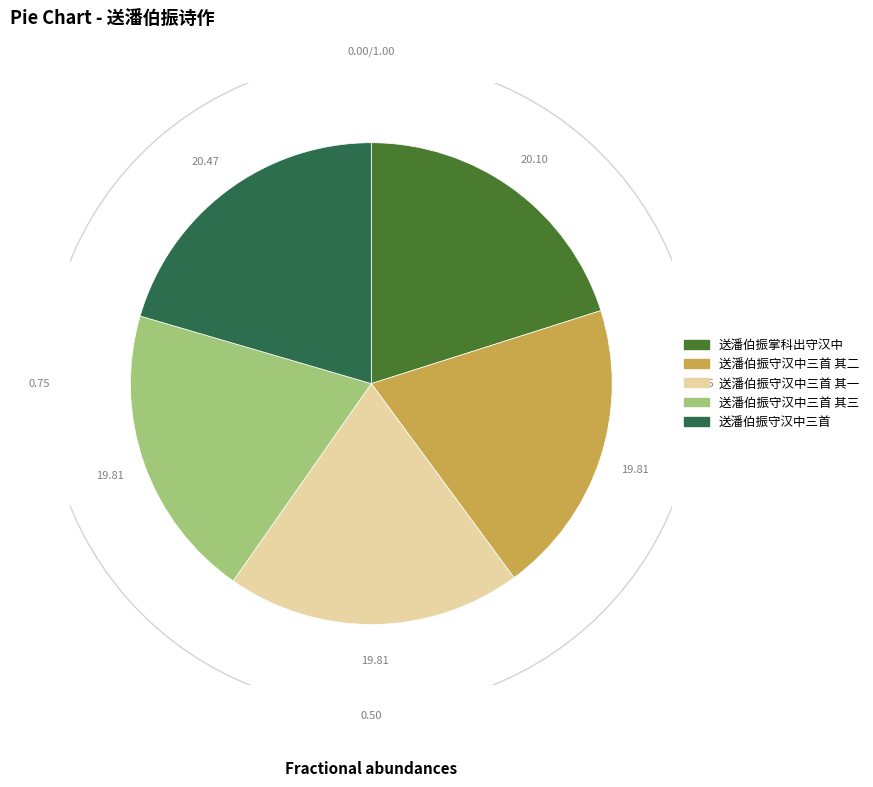

How many slices are in this pie chart?

5